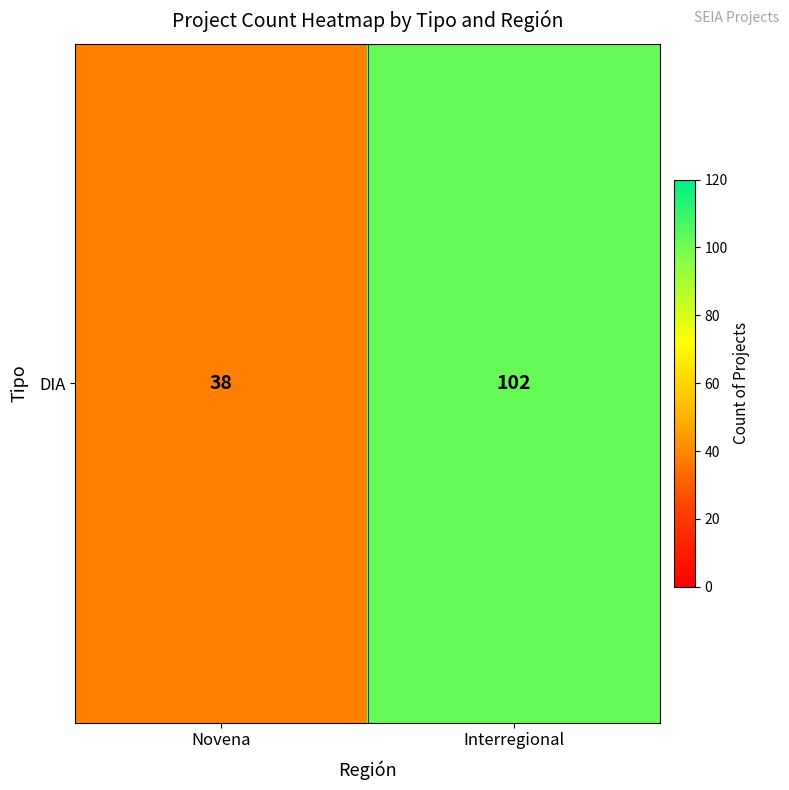

What is the sum of the values at Novena and Interregional?

140